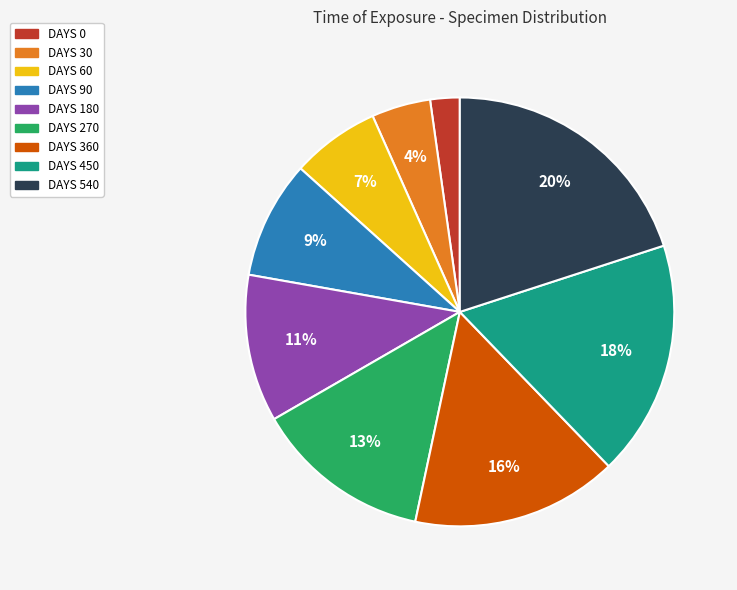

Approximately how many times larger is the value at DAYS 540 compared to DAYS 270?

1.5